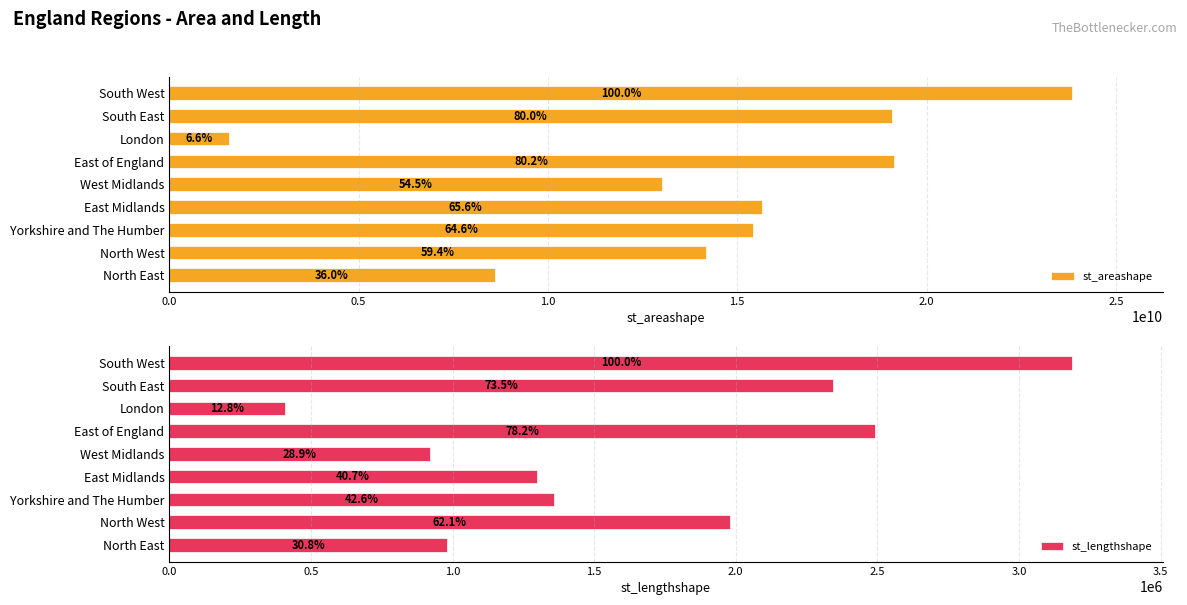

Which has a higher value, North West or East of England?

East of England